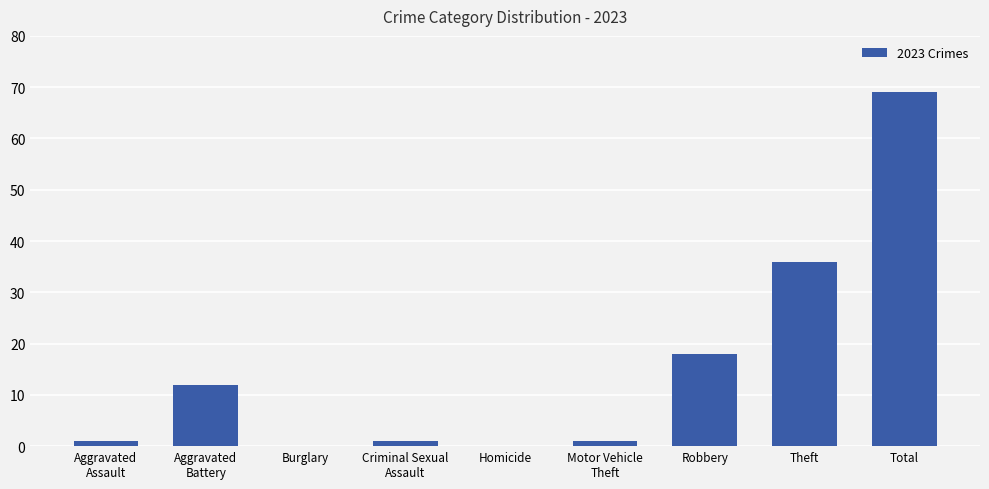

At which label is the value closest to 34?

Theft